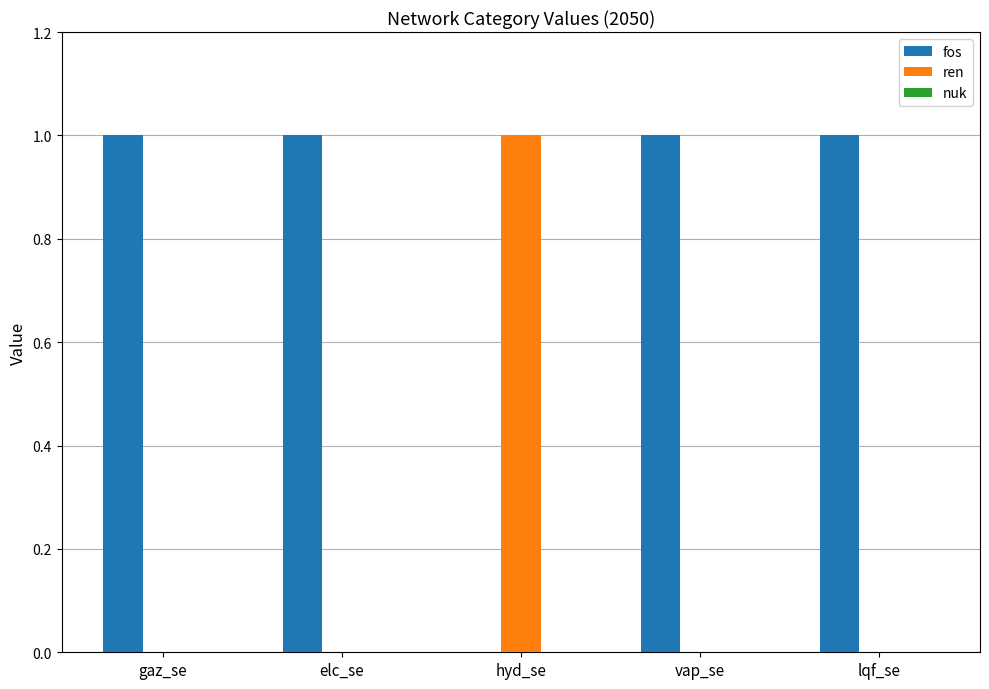

What is the spread (max minus min) of values at gaz_se?

1